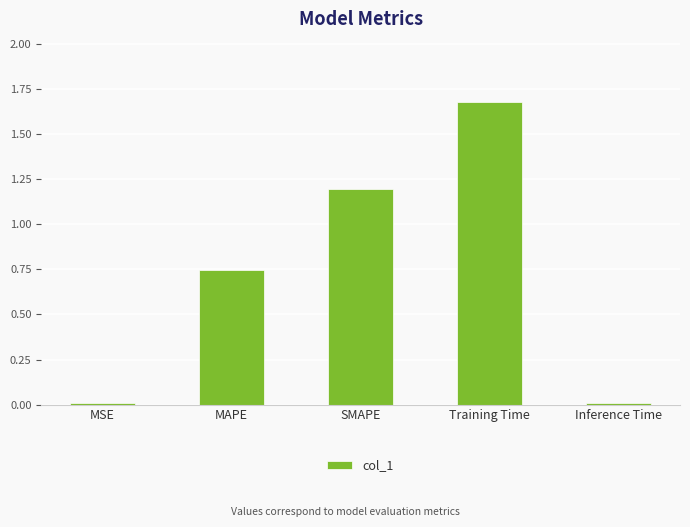

What is the sum of all values?

3.6